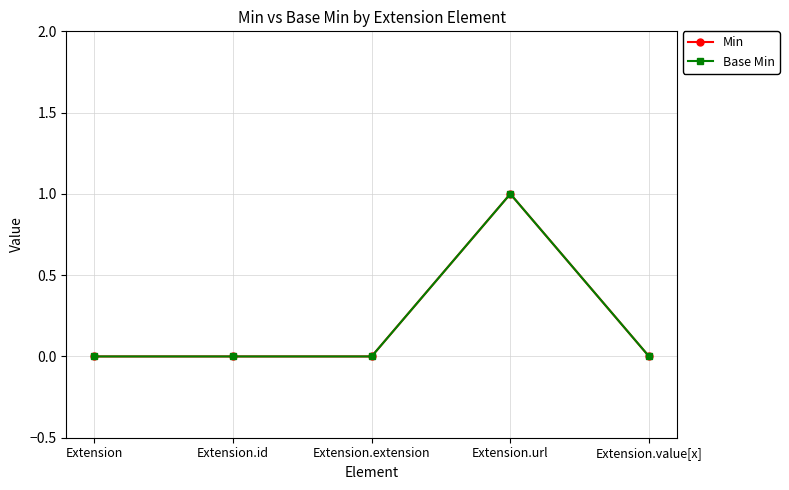

How many values in the Min series exceed 0?

1